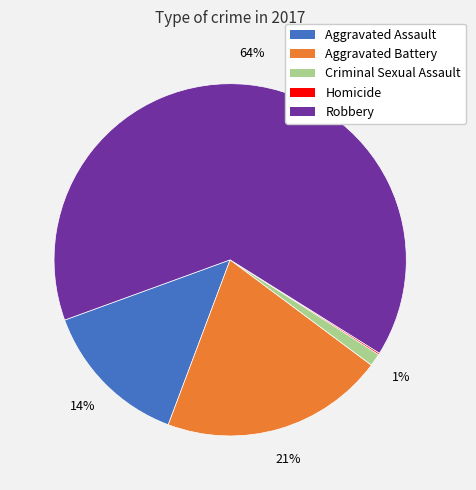

Does Robbery account for over 50% of the chart?

Yes